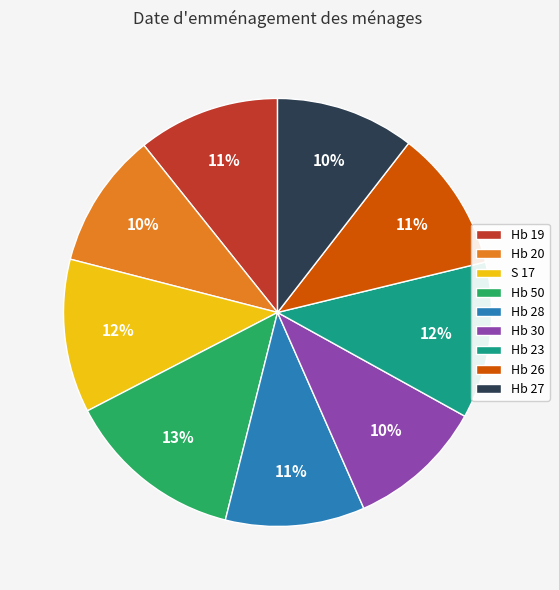

How many segments does this pie chart have?

9